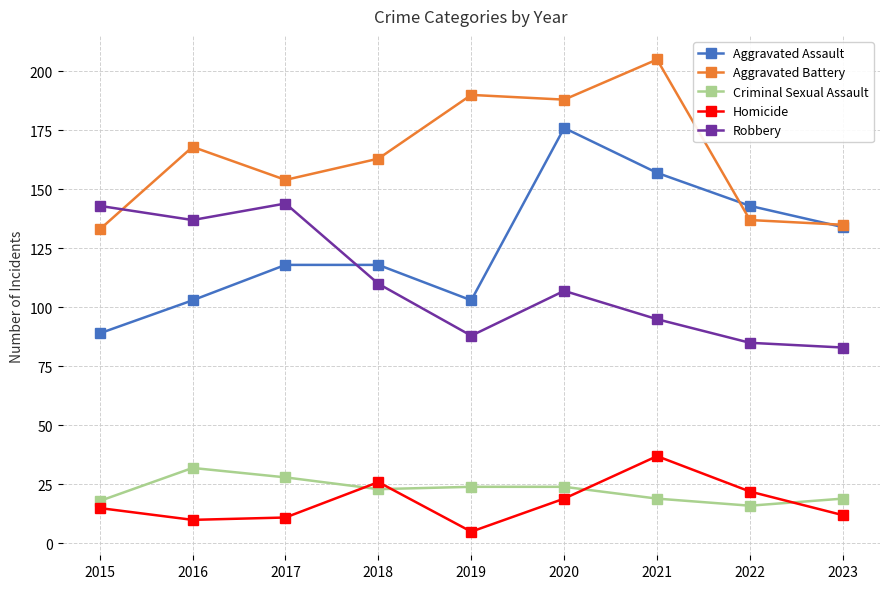

At which category does Robbery reach its first local valley?

2016